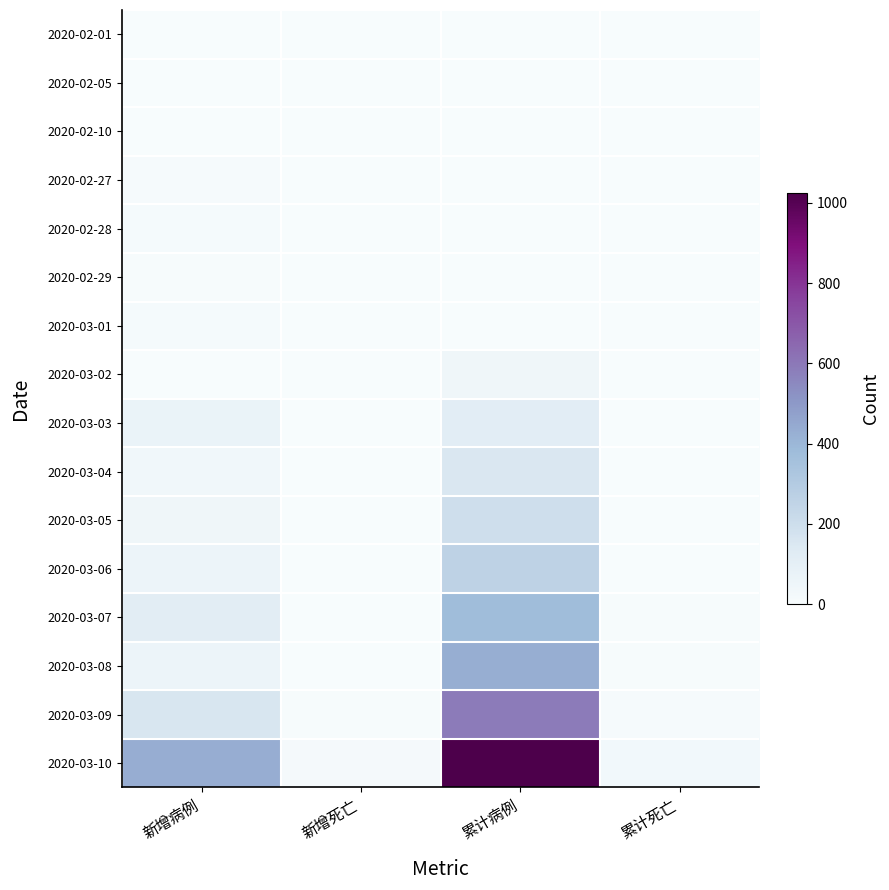

What is the spread (max minus min) of values at 累计病例?

1023